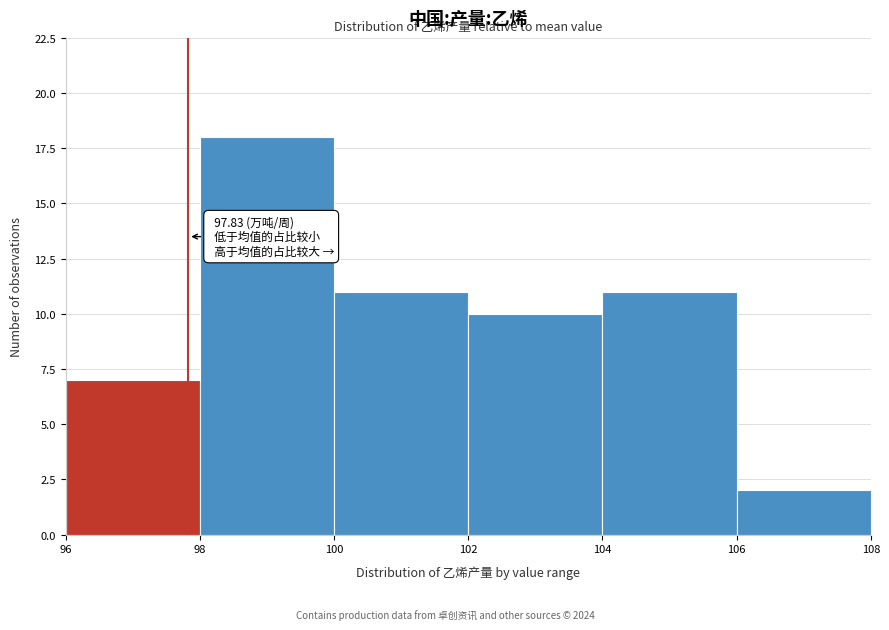

Over which range of the x-axis is the bar tallest?

98 to 100